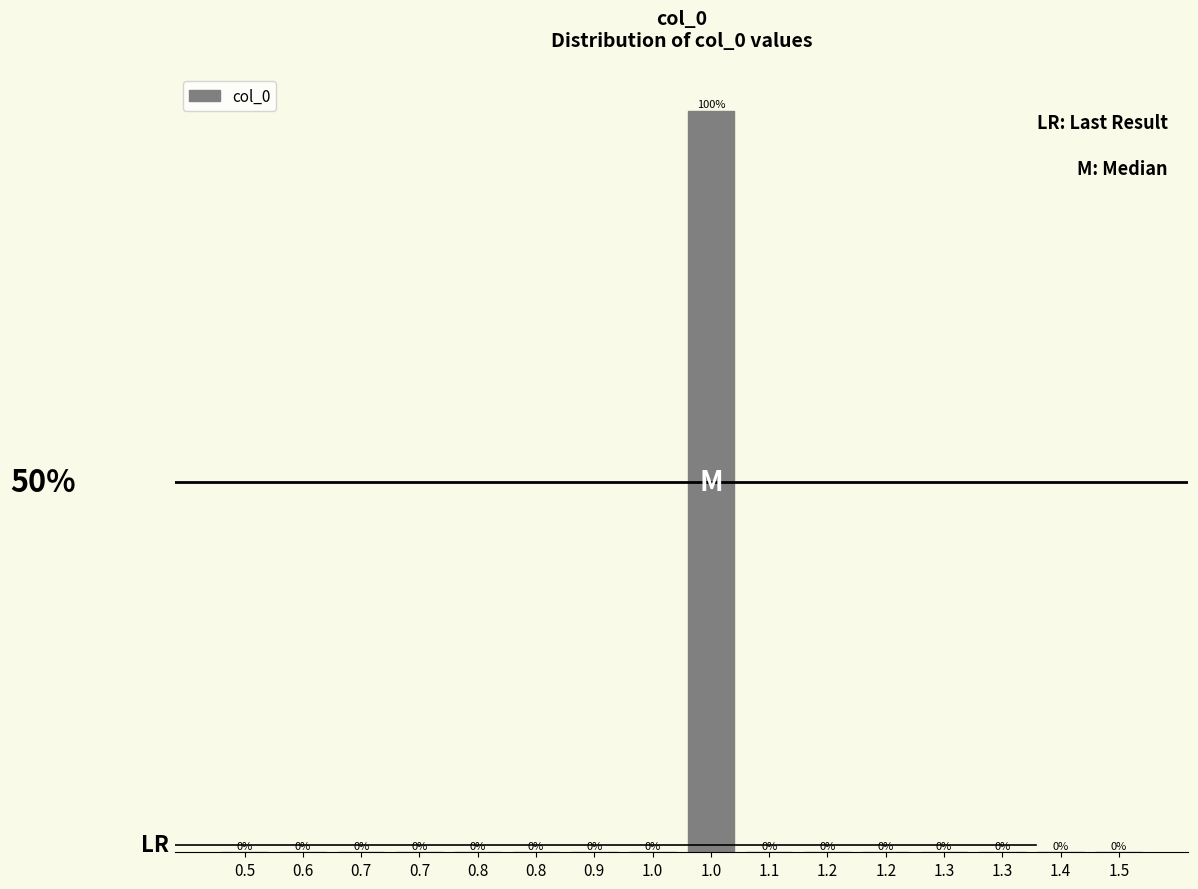

Are the bars horizontal?

No